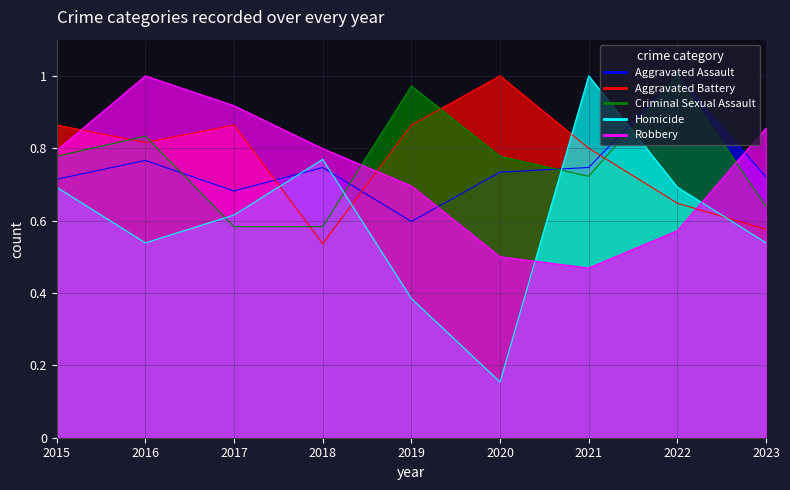

What is the difference between the maximum and minimum values in the Criminal Sexual Assault series?

0.4